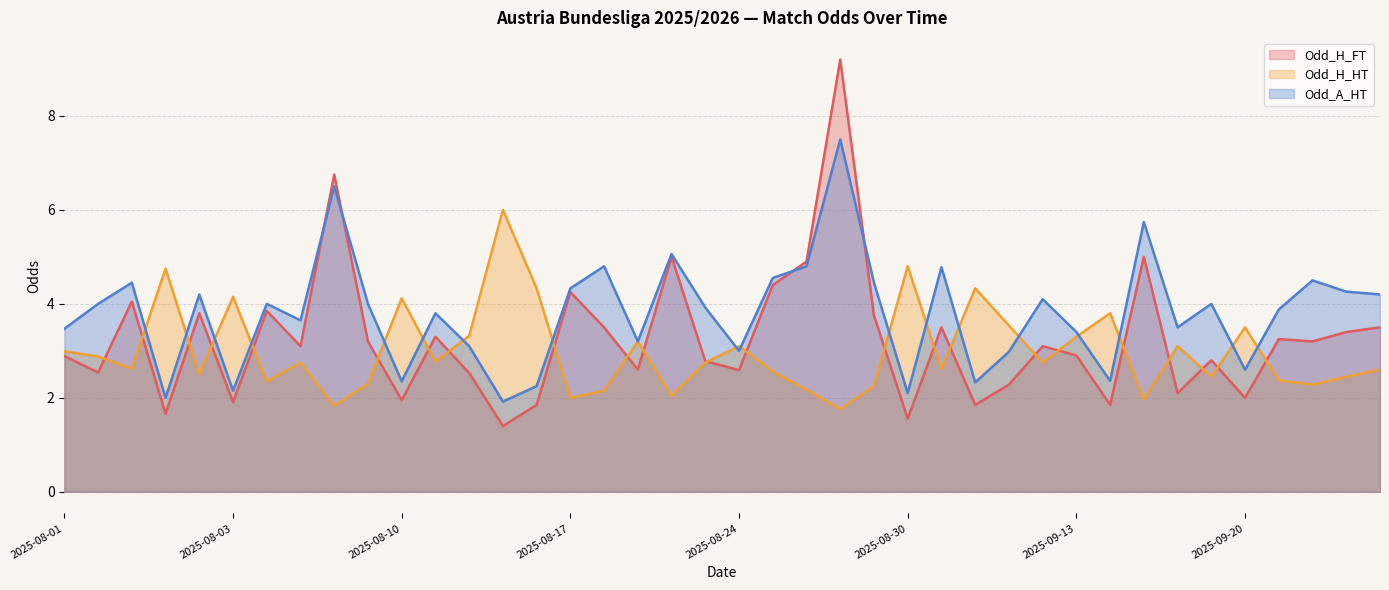

What is the total value across all series at 2025-08-17?

10.6